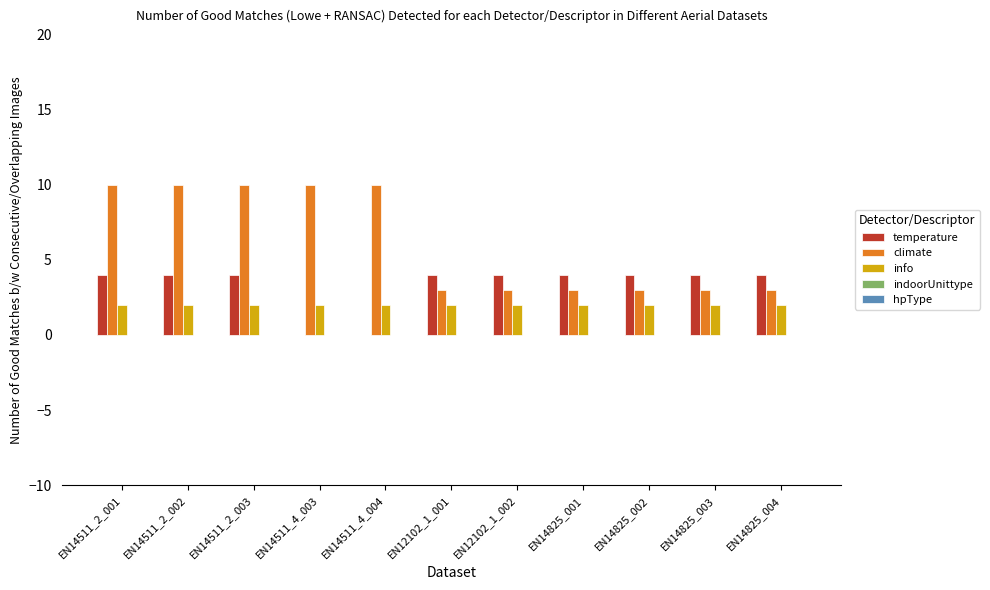

What is the average value of the temperature series?

3